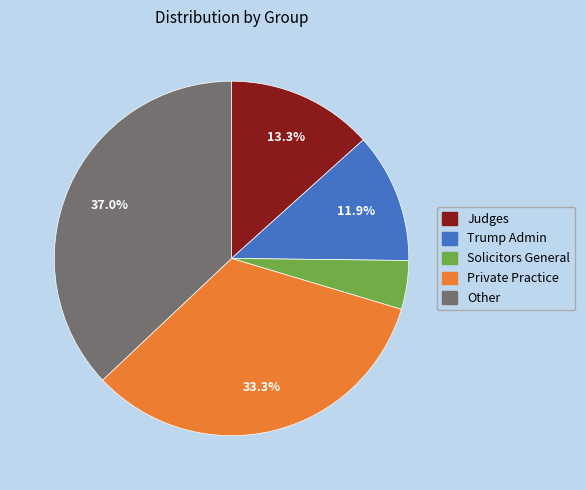

Is there a majority slice in this chart?

No